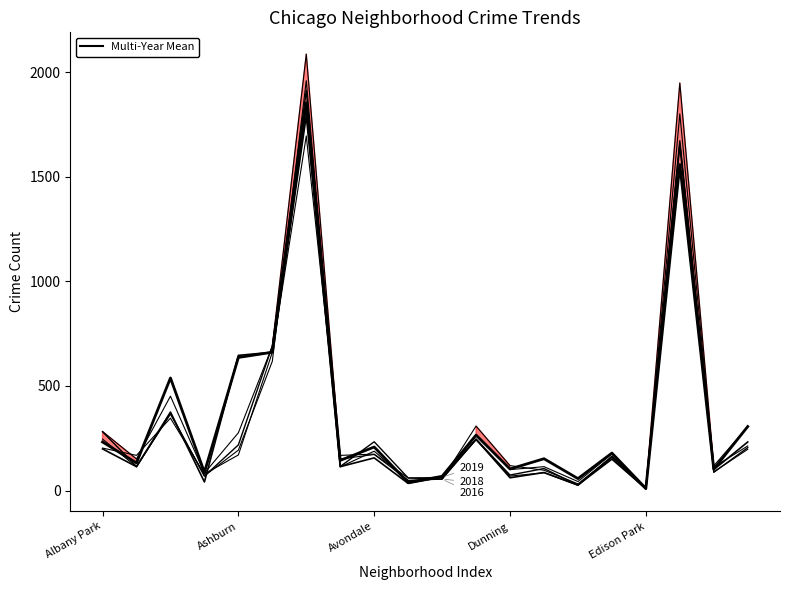

What is the approximate value of 2023 at Chicago Lawn?

661